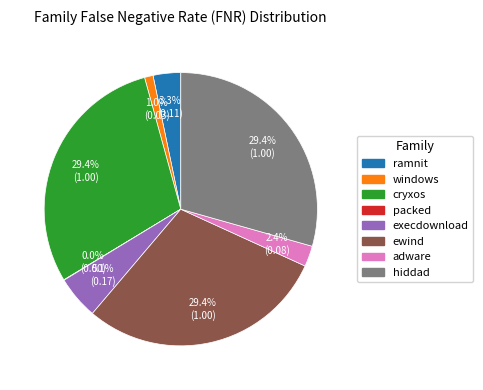

What percentage is the windows slice, to the nearest percent?

1%